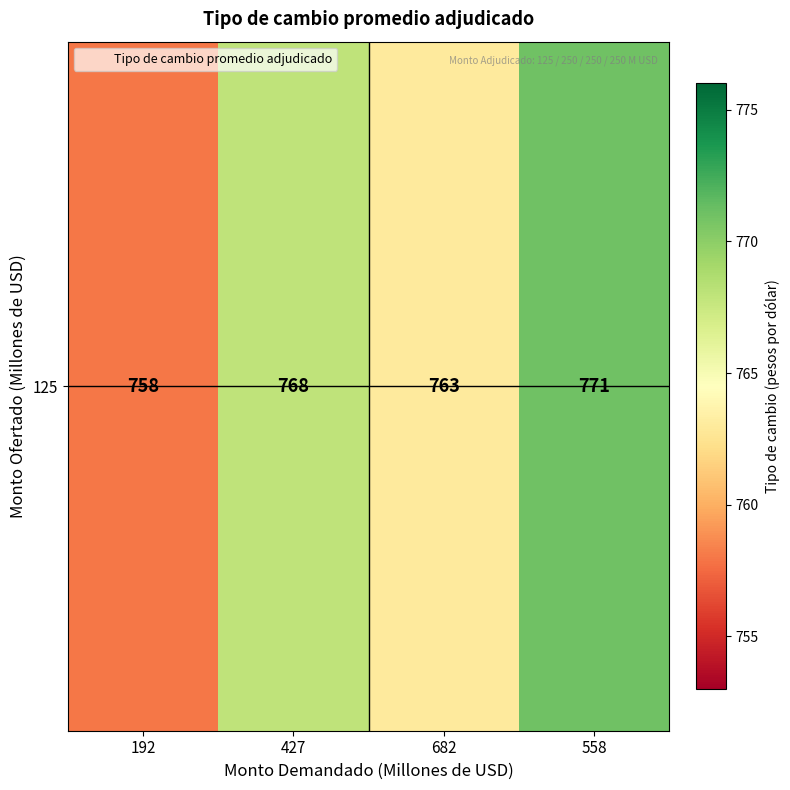

At which category does the chart reach its peak across all series?

558